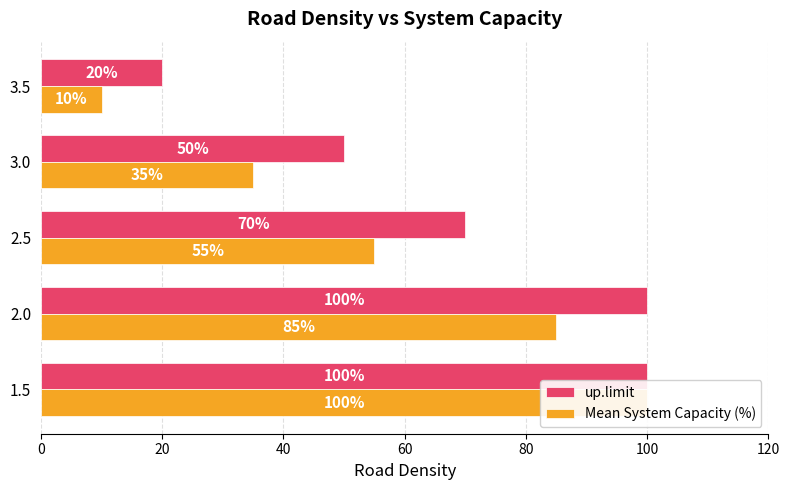

What is the difference between the second highest and minimum values in the Mean System Capacity (%) series?

75